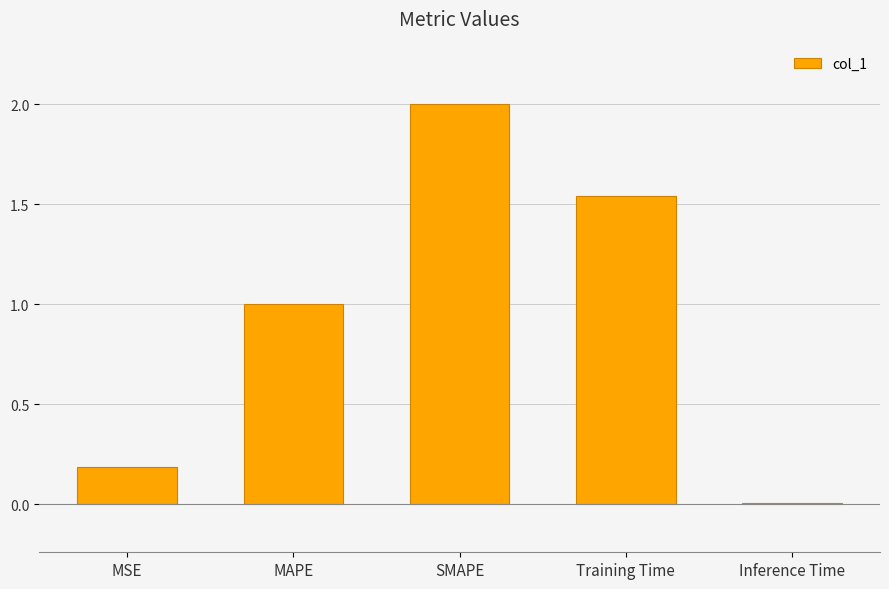

What is the approximate value at SMAPE?

2.0